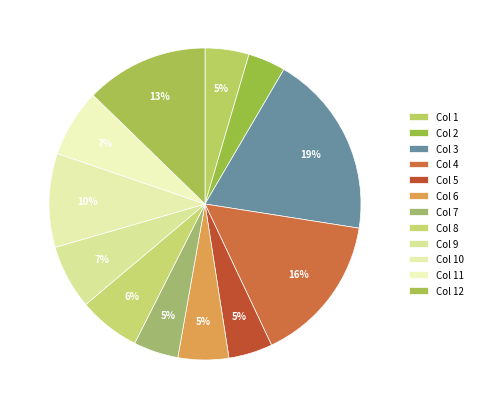

Count the number of slices in the pie.

12